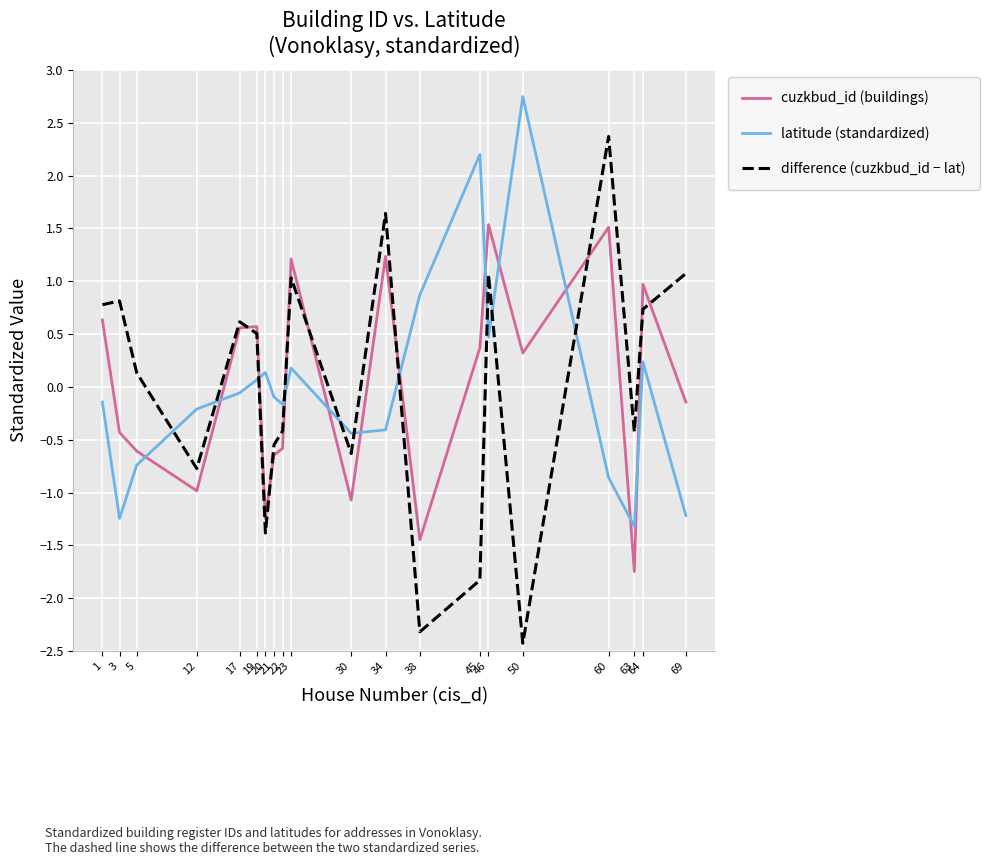

Is it true that difference (cuzkbud_id − lat) equals -0.3 at 21?

False